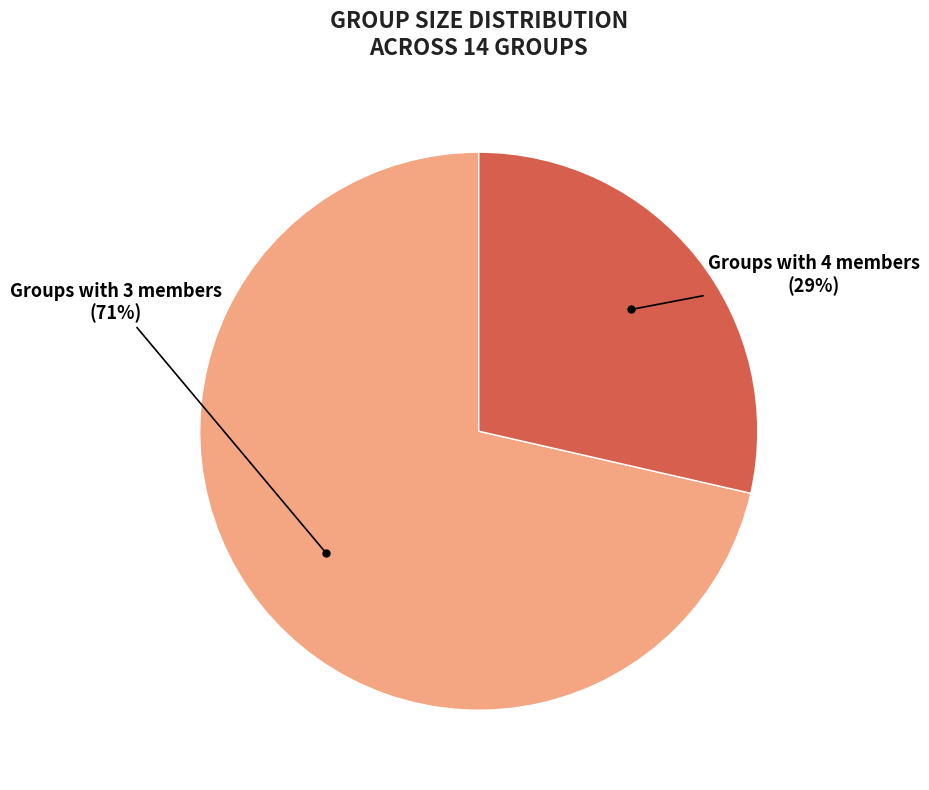

How many slices are in this pie chart?

2